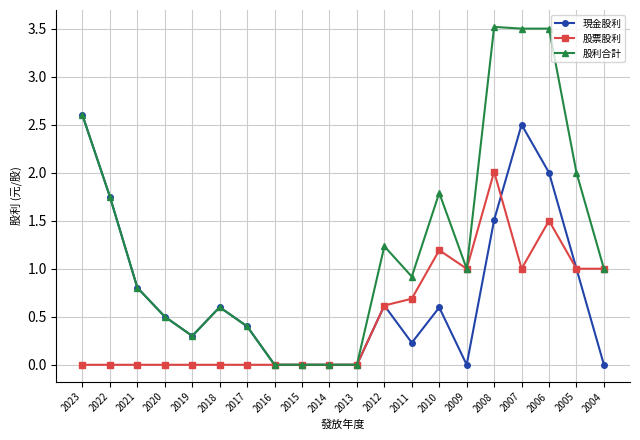

What is the difference between the maximum and minimum values in the 股利合計 series?

3.5